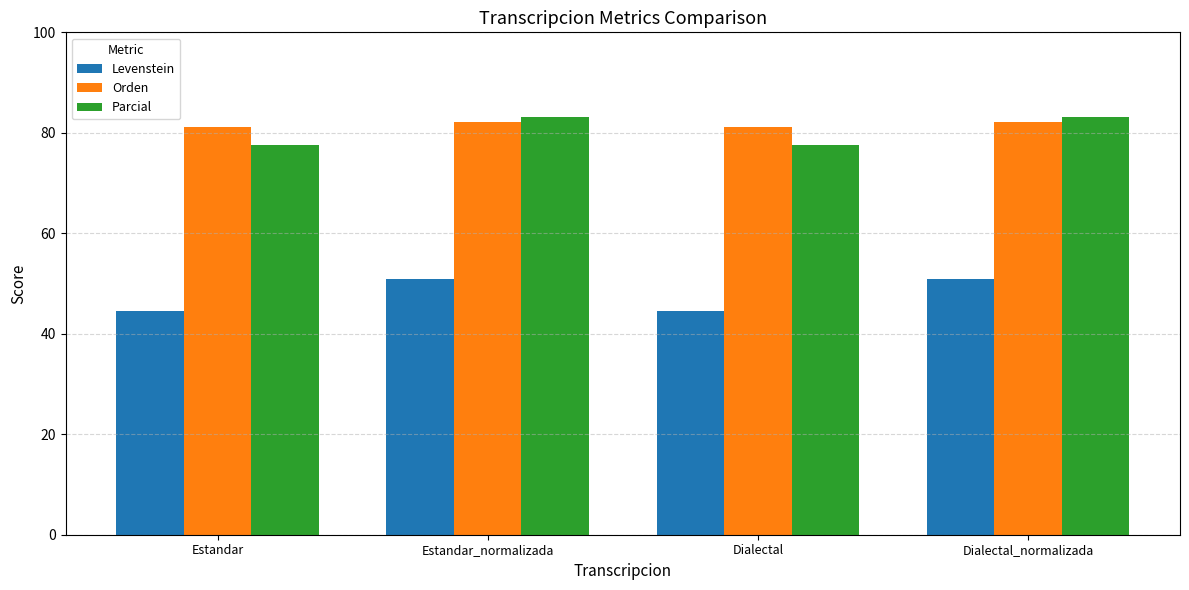

What is the approximate value of Parcial at Dialectal?

77.5